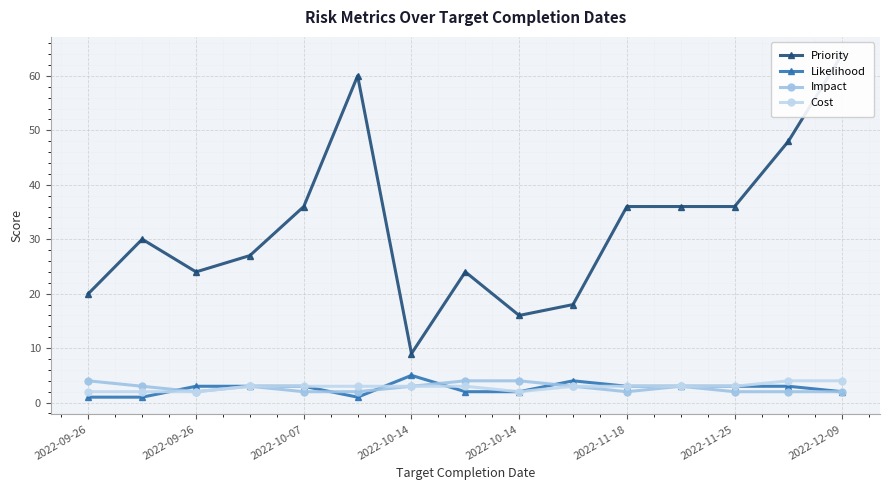

What is the label of the 2nd point from the left?

2022-09-26